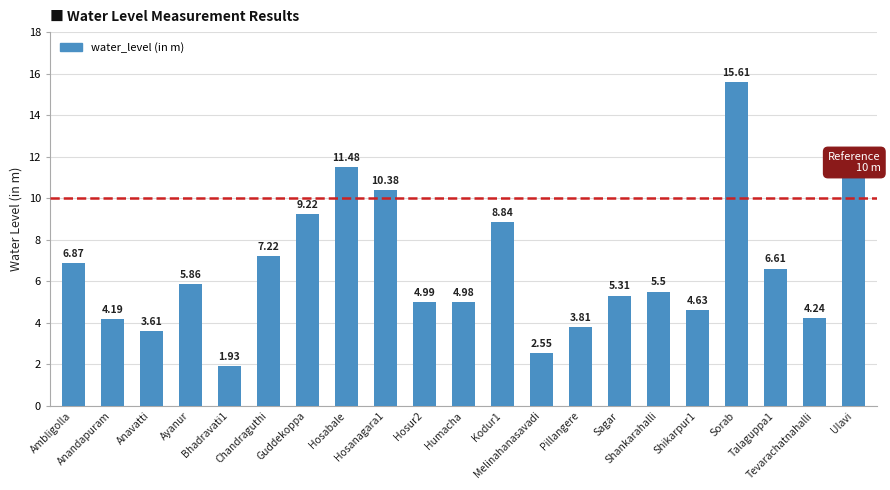

Which label corresponds to the largest value in the chart?

Sorab